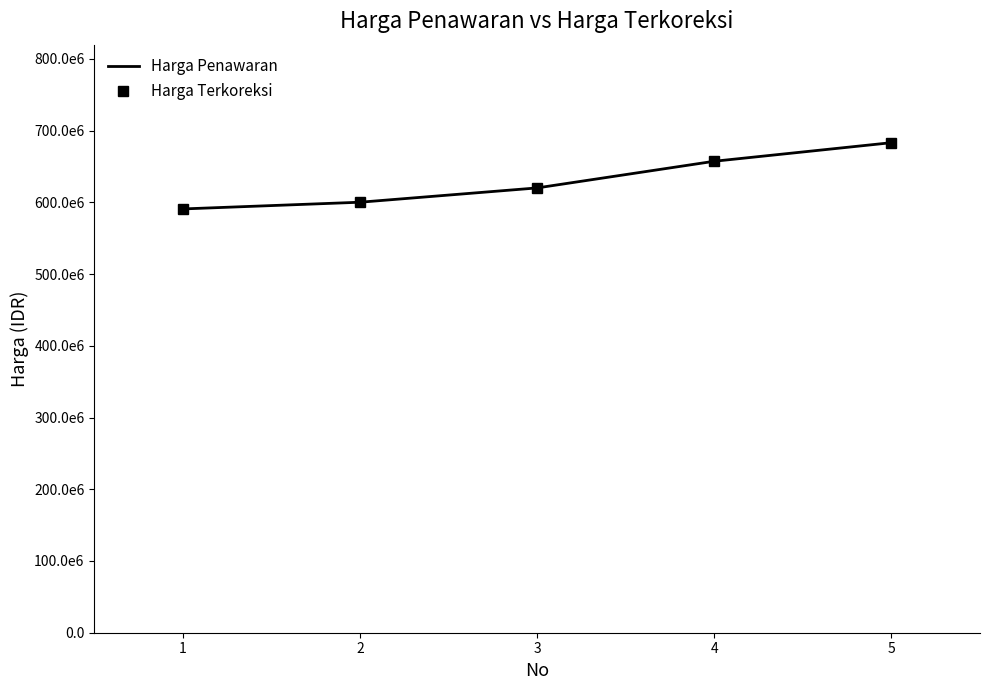

What is the sum of all Harga Penawaran values?

3151387569